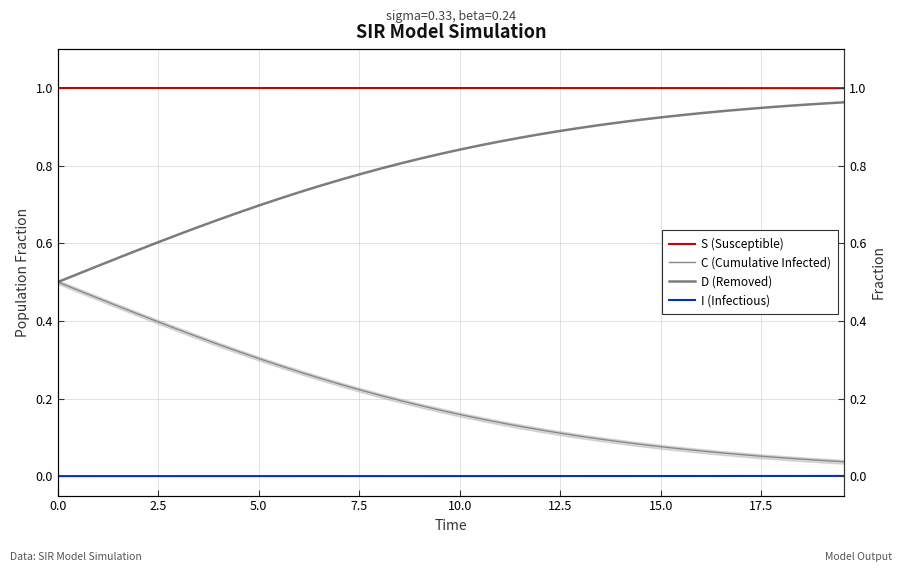

Reading left to right, transcribe all the data shown in this chart.

S (Susceptible): 1.0	1.0	1.0	1.0	1.0	1.0	1.0	1.0	1.0	1.0	1.0	1.0	1.0	1.0	1.0	1.0	1.0	1.0	1.0	1.0	1.0	1.0	1.0	1.0	1.0	1.0	1.0	1.0	1.0	1.0	1.0	1.0	1.0	1.0	1.0	1.0	1.0	1.0	1.0	1.0
C (Cumulative Infected): 0.5	0.5	0.5	0.4	0.4	0.4	0.4	0.4	0.3	0.3	0.3	0.3	0.3	0.3	0.2	0.2	0.2	0.2	0.2	0.2	0.2	0.1	0.1	0.1	0.1	0.1	0.1	0.1	0.1	0.1	0.1	0.1	0.1	0.1	0.1	0.1	0.0	0.0	0.0	0.0
D (Removed): 0.5	0.5	0.5	0.6	0.6	0.6	0.6	0.6	0.7	0.7	0.7	0.7	0.7	0.7	0.8	0.8	0.8	0.8	0.8	0.8	0.8	0.9	0.9	0.9	0.9	0.9	0.9	0.9	0.9	0.9	0.9	0.9	0.9	0.9	0.9	0.9	1.0	1.0	1.0	1.0
I (Infectious): 0.0	0.0	0.0	0.0	0.0	0.0	0.0	0.0	0.0	0.0	0.0	0.0	0.0	0.0	0.0	0.0	0.0	0.0	0.0	0.0	0.0	0.0	0.0	0.0	0.0	0.0	0.0	0.0	0.0	0.0	0.0	0.0	0.0	0.0	0.0	0.0	0.0	0.0	0.0	0.0